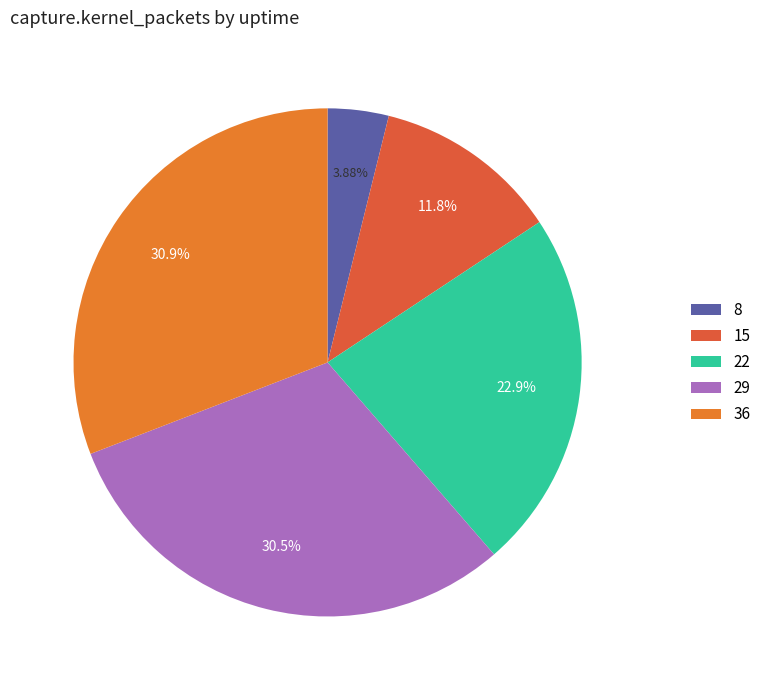

To the nearest percent, what is the combined percentage of 8 and 36?

35%